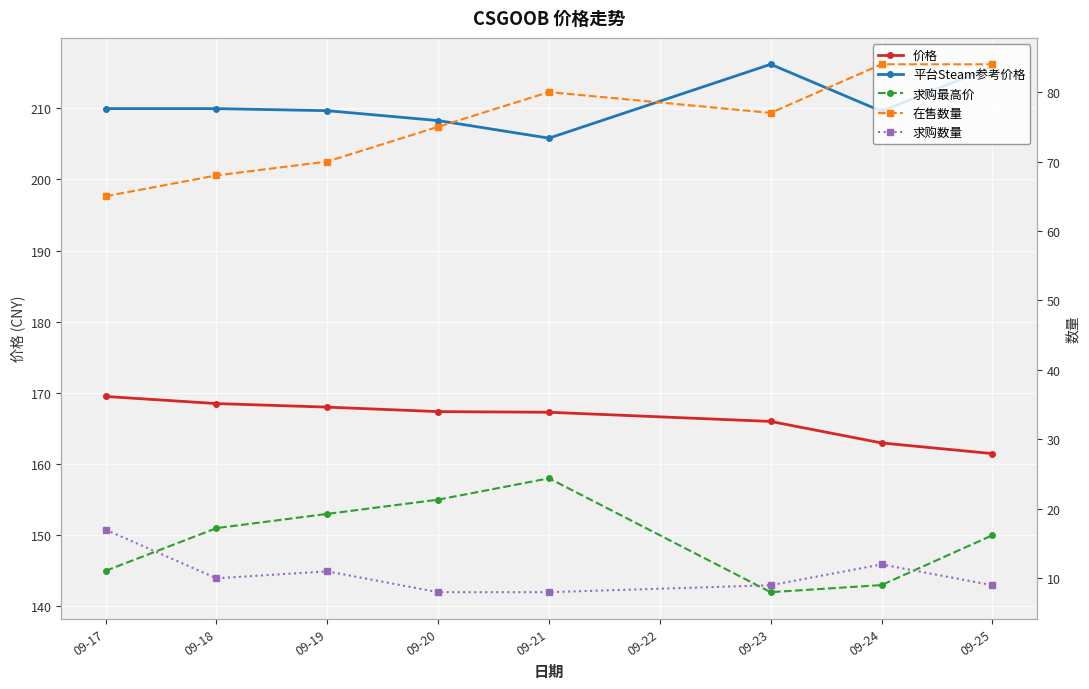

What is the sum of all 在售数量 values?

603.0